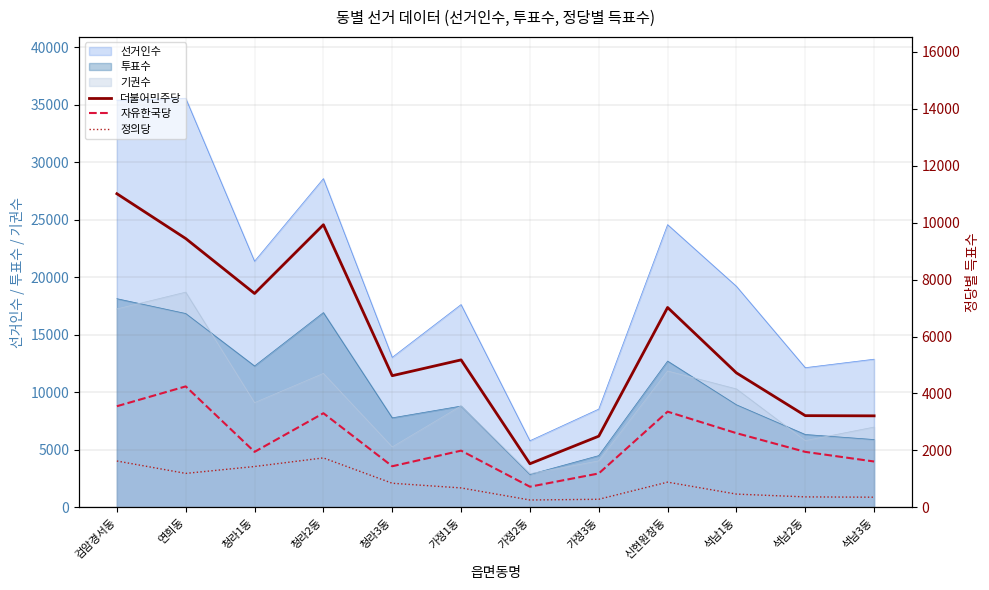

At which category does 정의당 reach its first local valley?

연희동